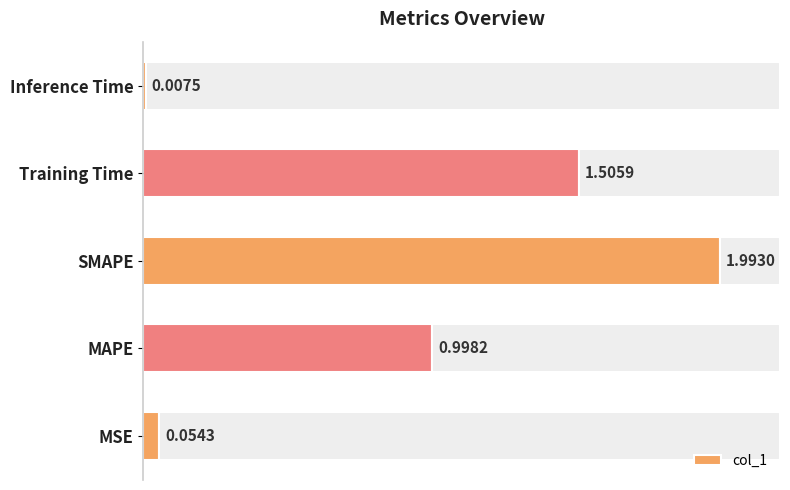

How many distinct data groups are displayed?

1